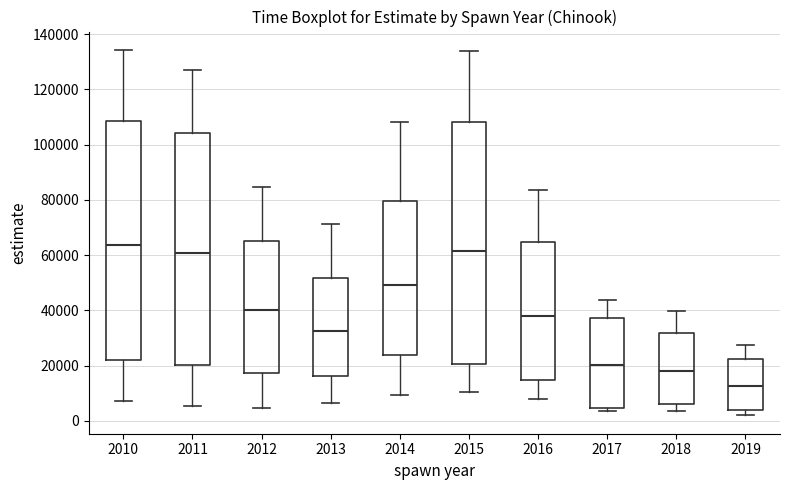

Where does the lower whisker of the box at x = 2011 end on the y-axis? The values are not printed on the chart, so give them approximately, as read against the axis.

6000